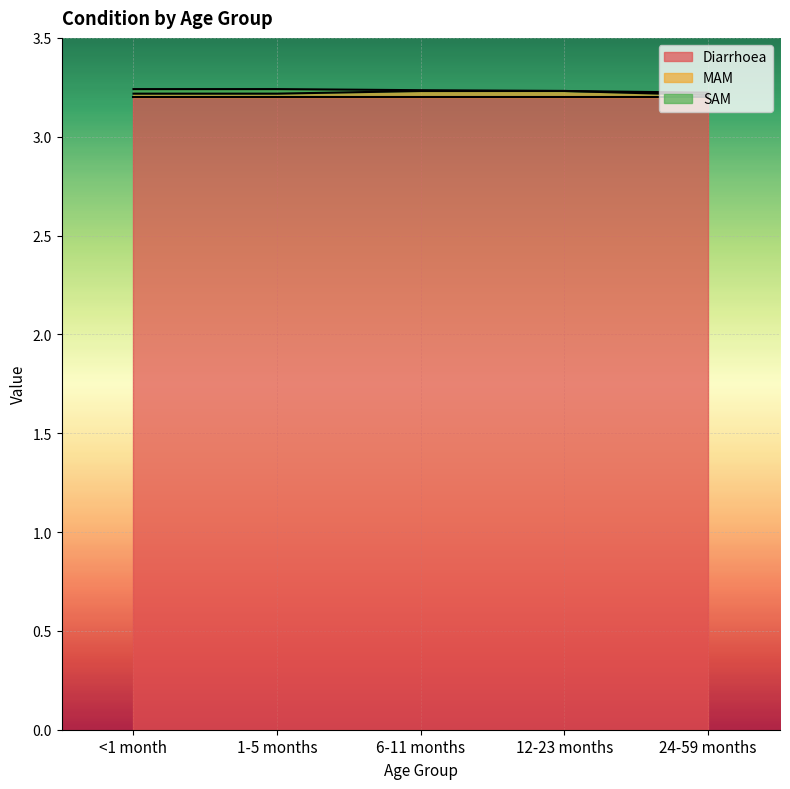

What is the minimum value for Diarrhoea?

3.2